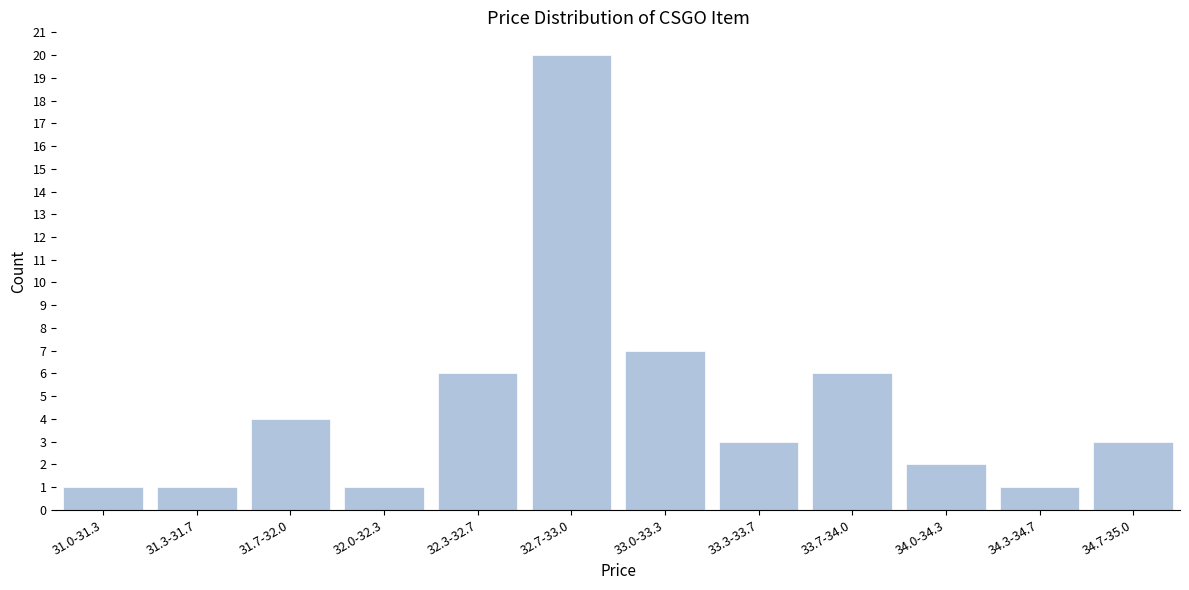

Reading left to right, list all the values displayed in this chart.

1	1	4	1	6	20	7	3	6	2	1	3